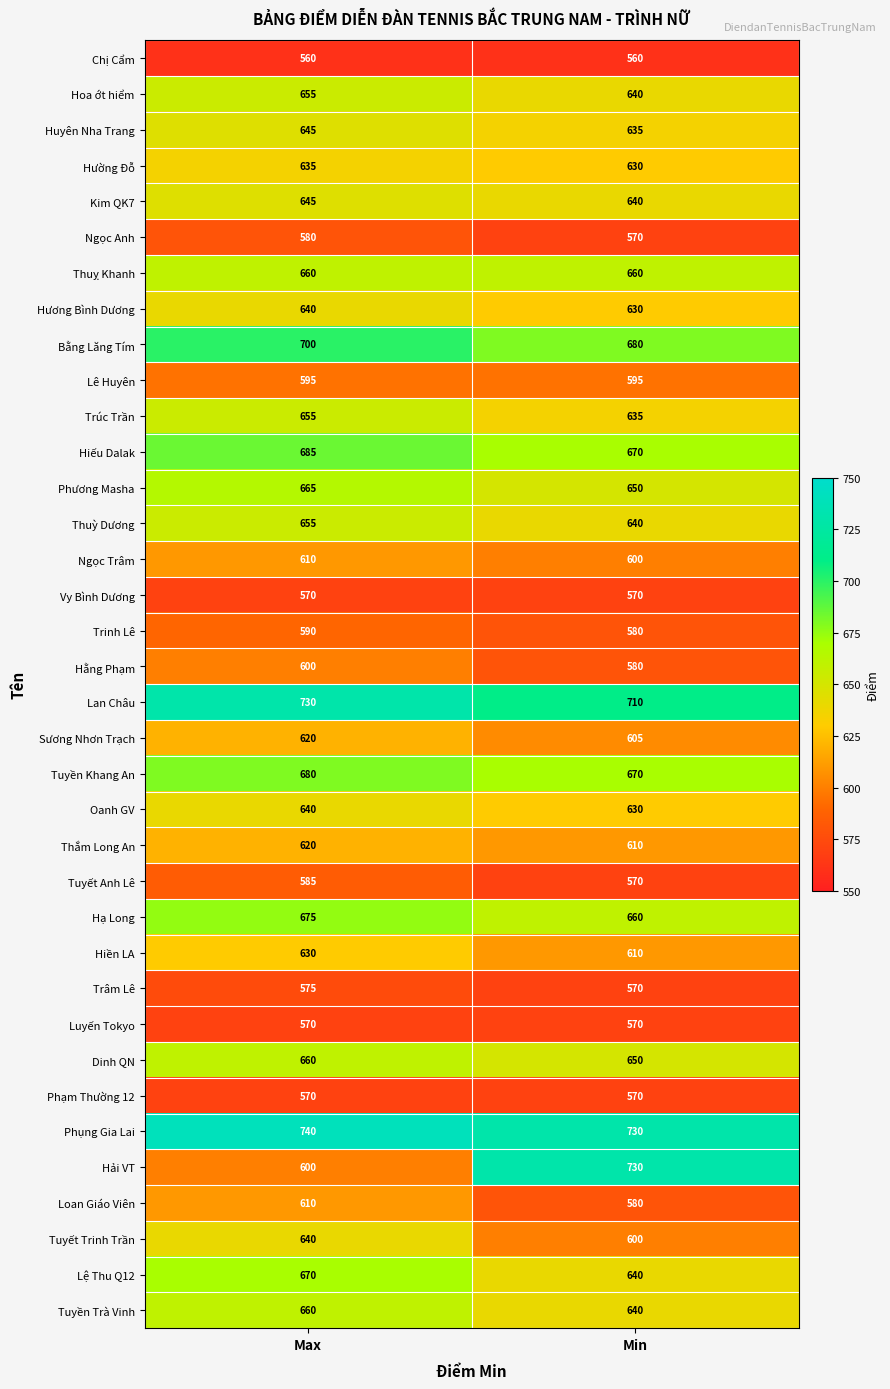

What is the difference between the highest and lowest values at Min?

170